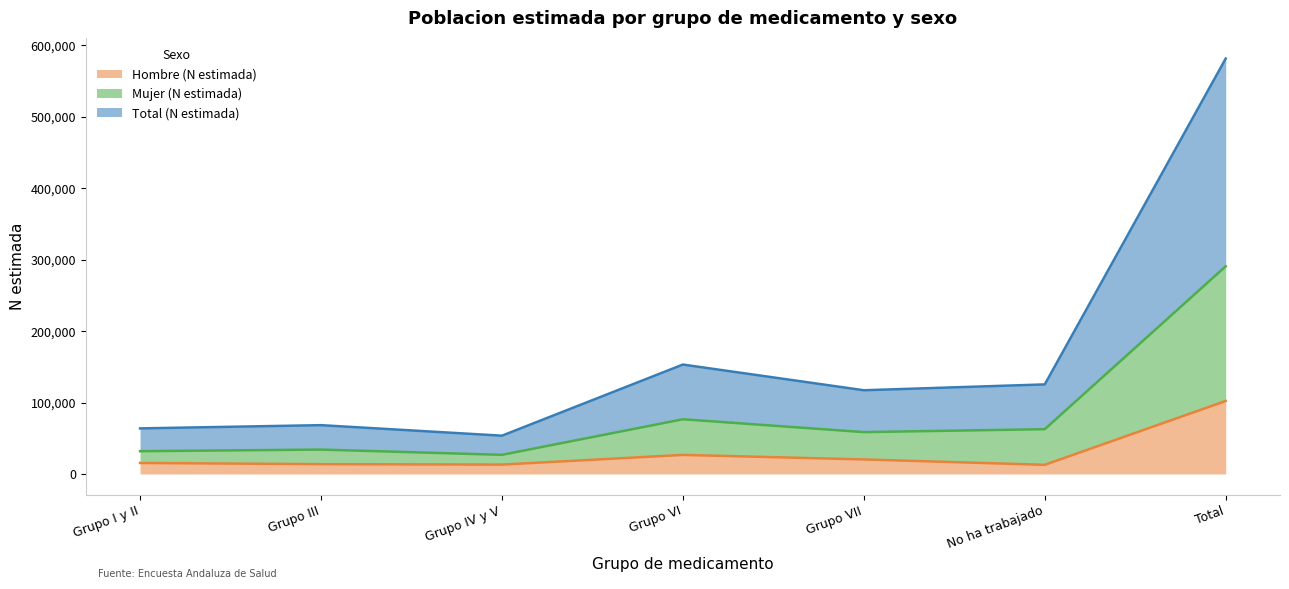

What is the sum of the Mujer (N estimada) values at Grupo IV y V and Grupo III?

60981